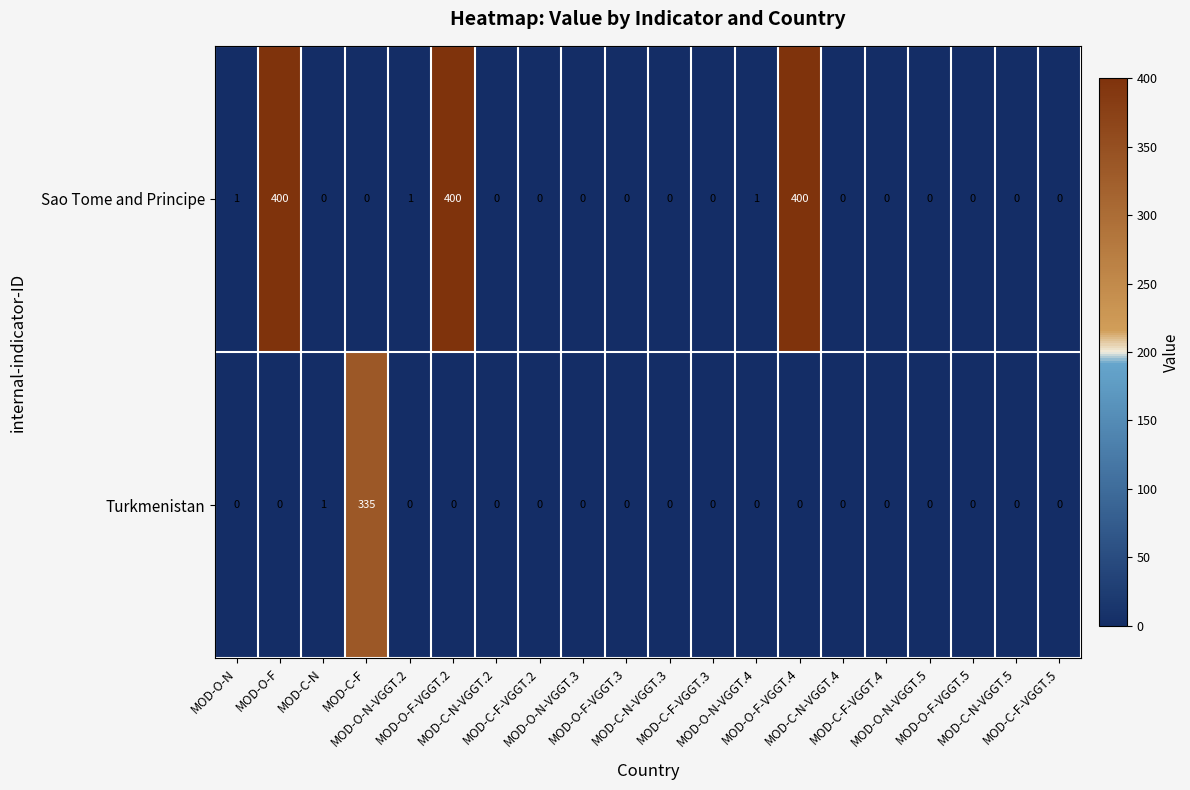

At how many categories does at least one series exceed 186?

4